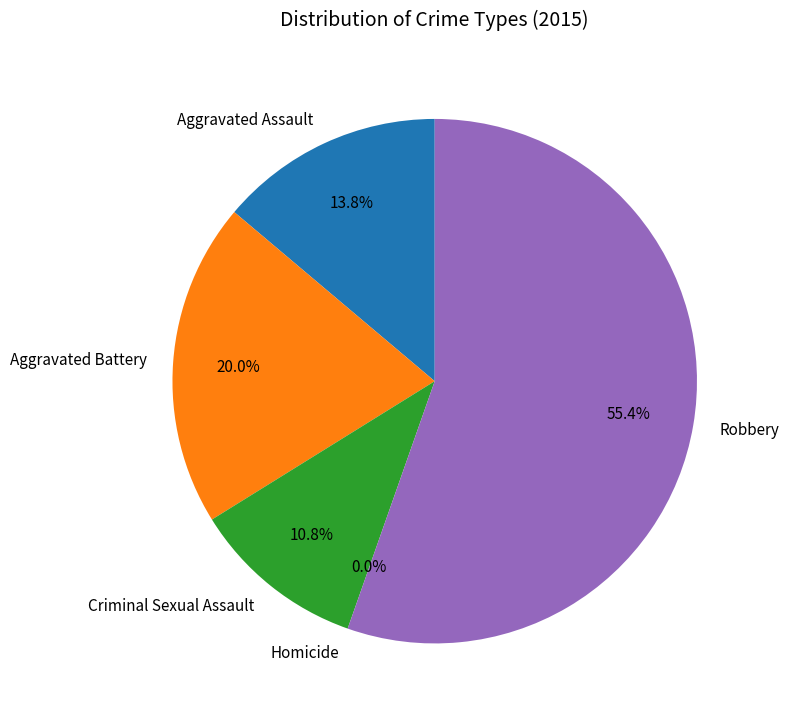

Count the number of slices in the pie.

5